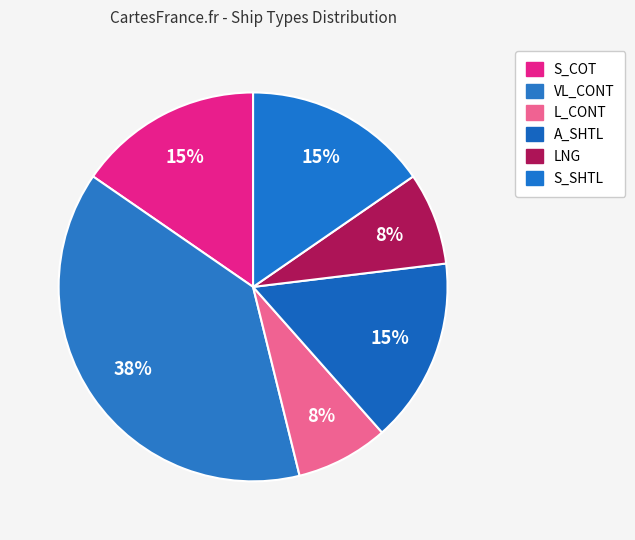

Combined, what portion of the pie is A_SHTL and LNG?

23.1%